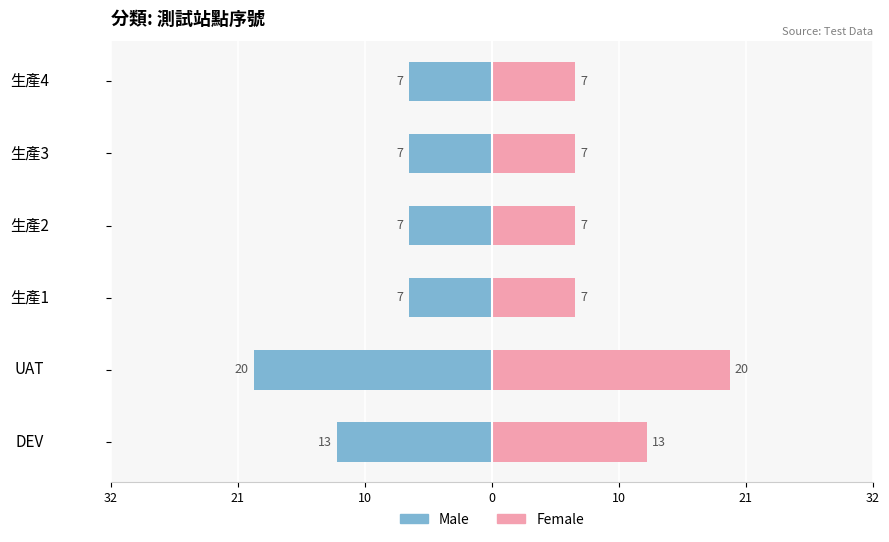

What value does the Male series have at UAT, to the nearest 10?

-20